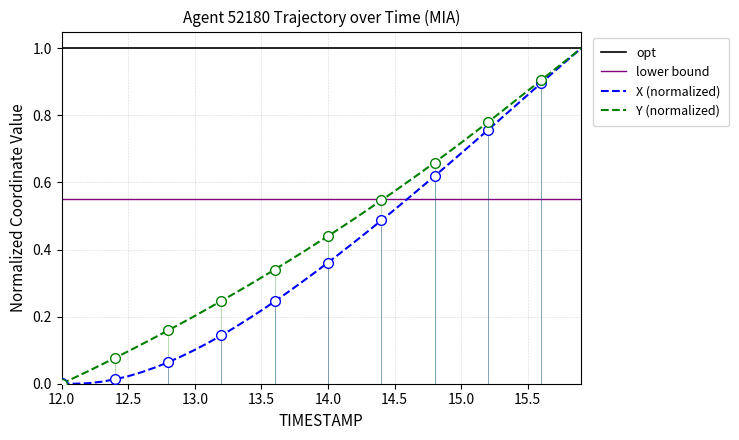

At 14.5, list the series in order from smallest to largest.

X, Y